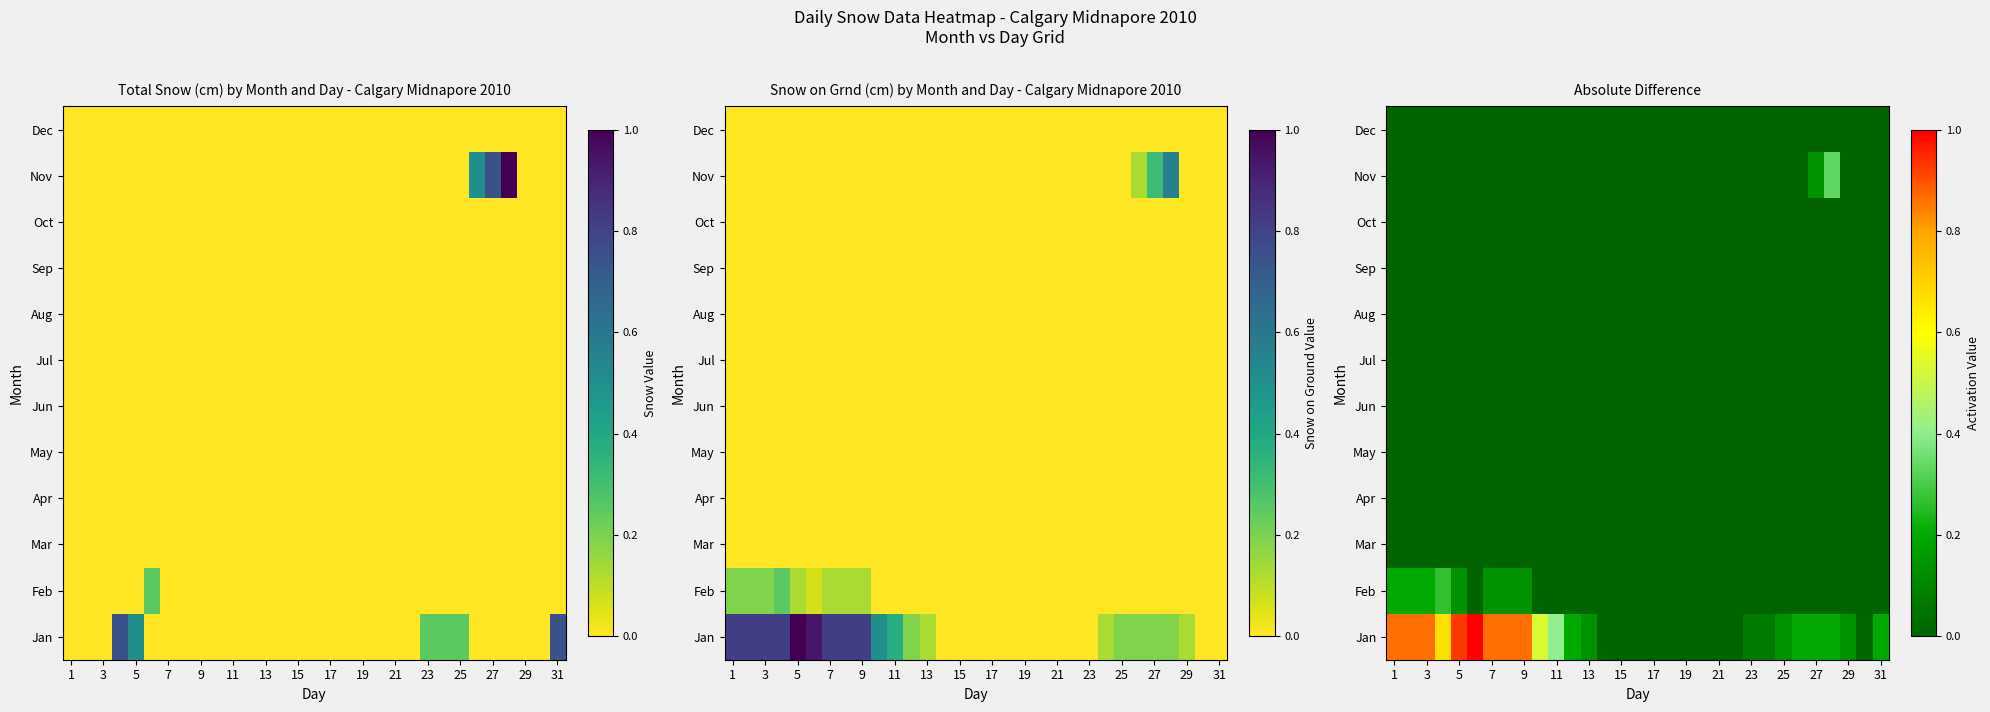

At how many categories does at least one series exceed 0?

21